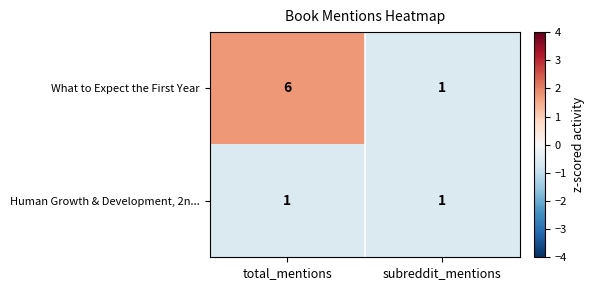

What is the average value of the What to Expect the First Year series?

4